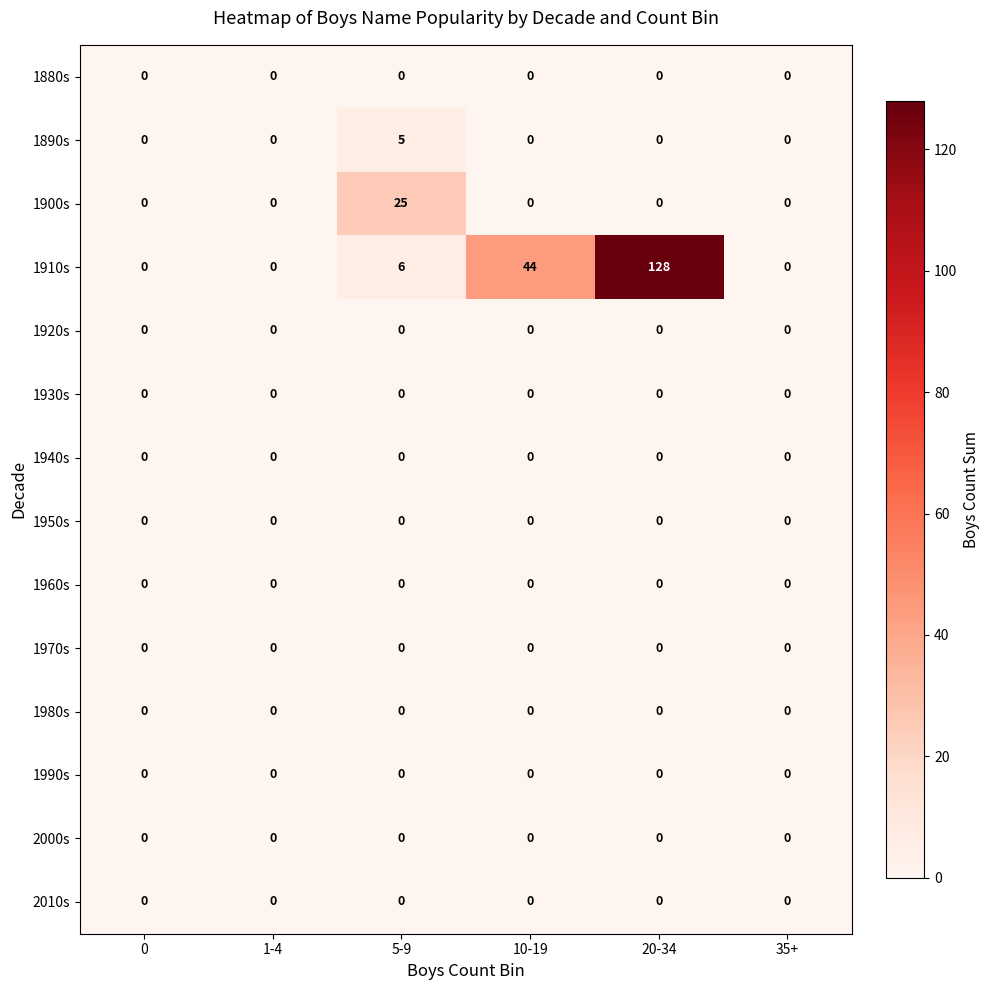

Count the number of categories in the chart.

6